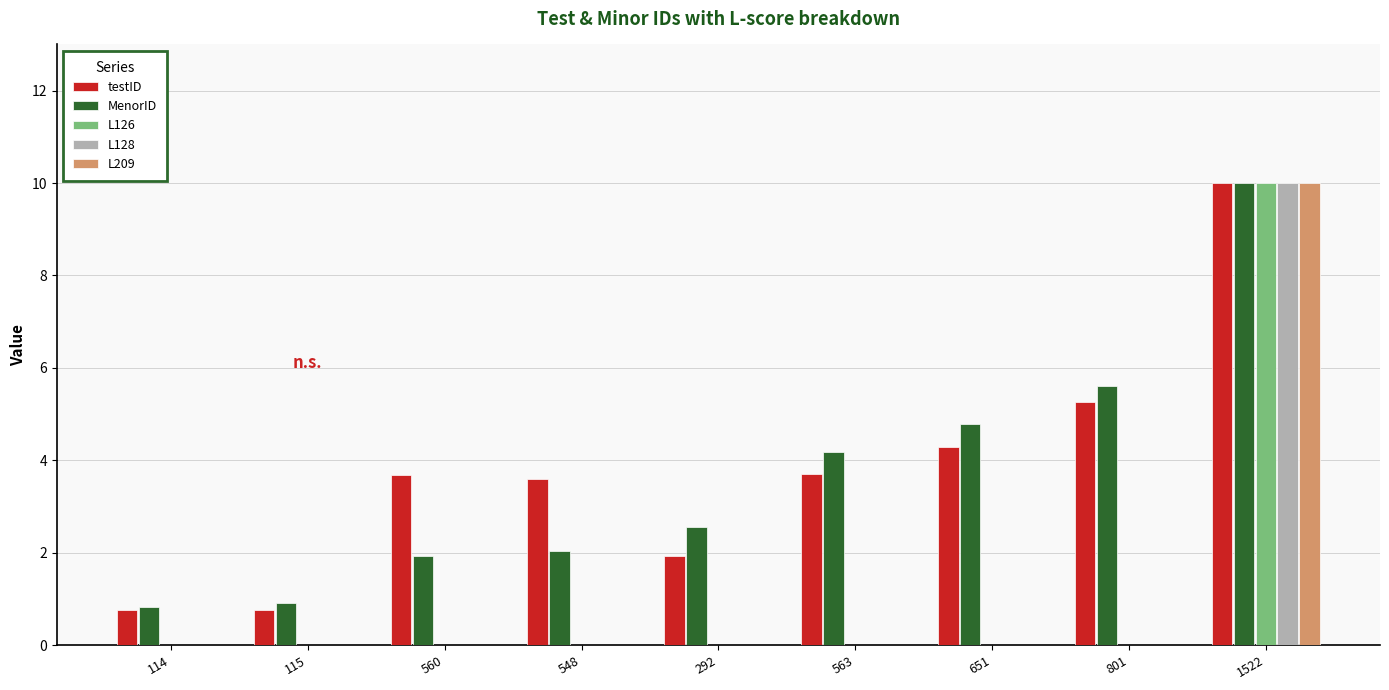

What is the greatest value displayed?

10.0